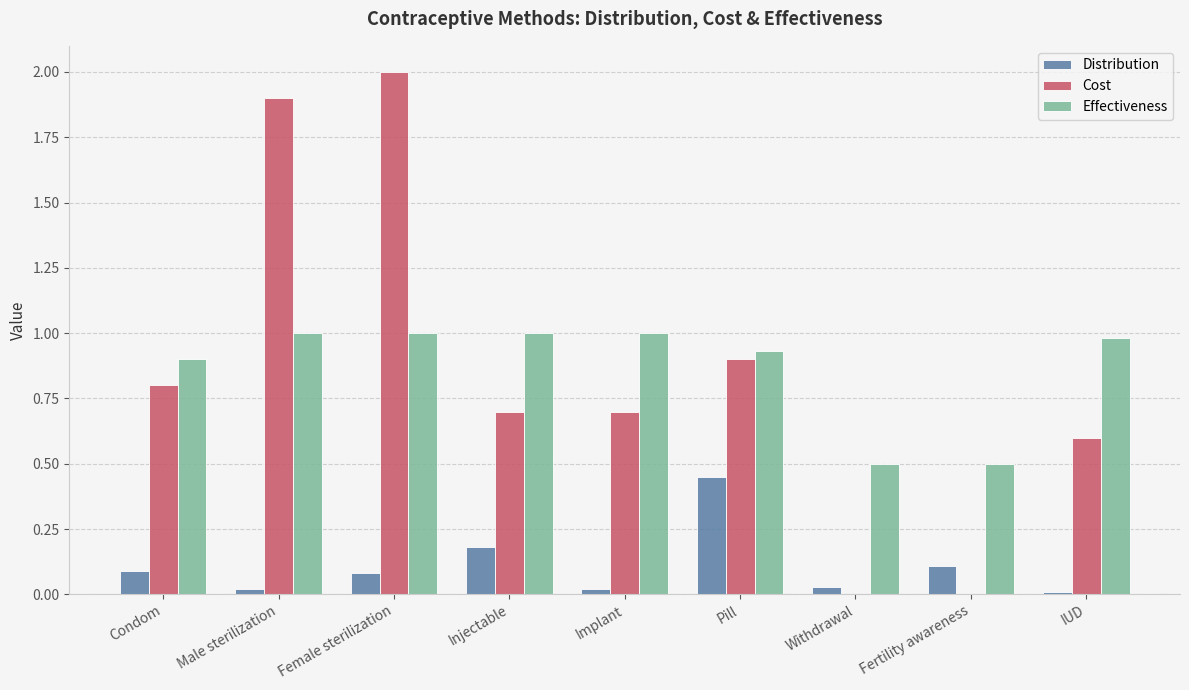

What is the sum of all Effectiveness values?

7.8